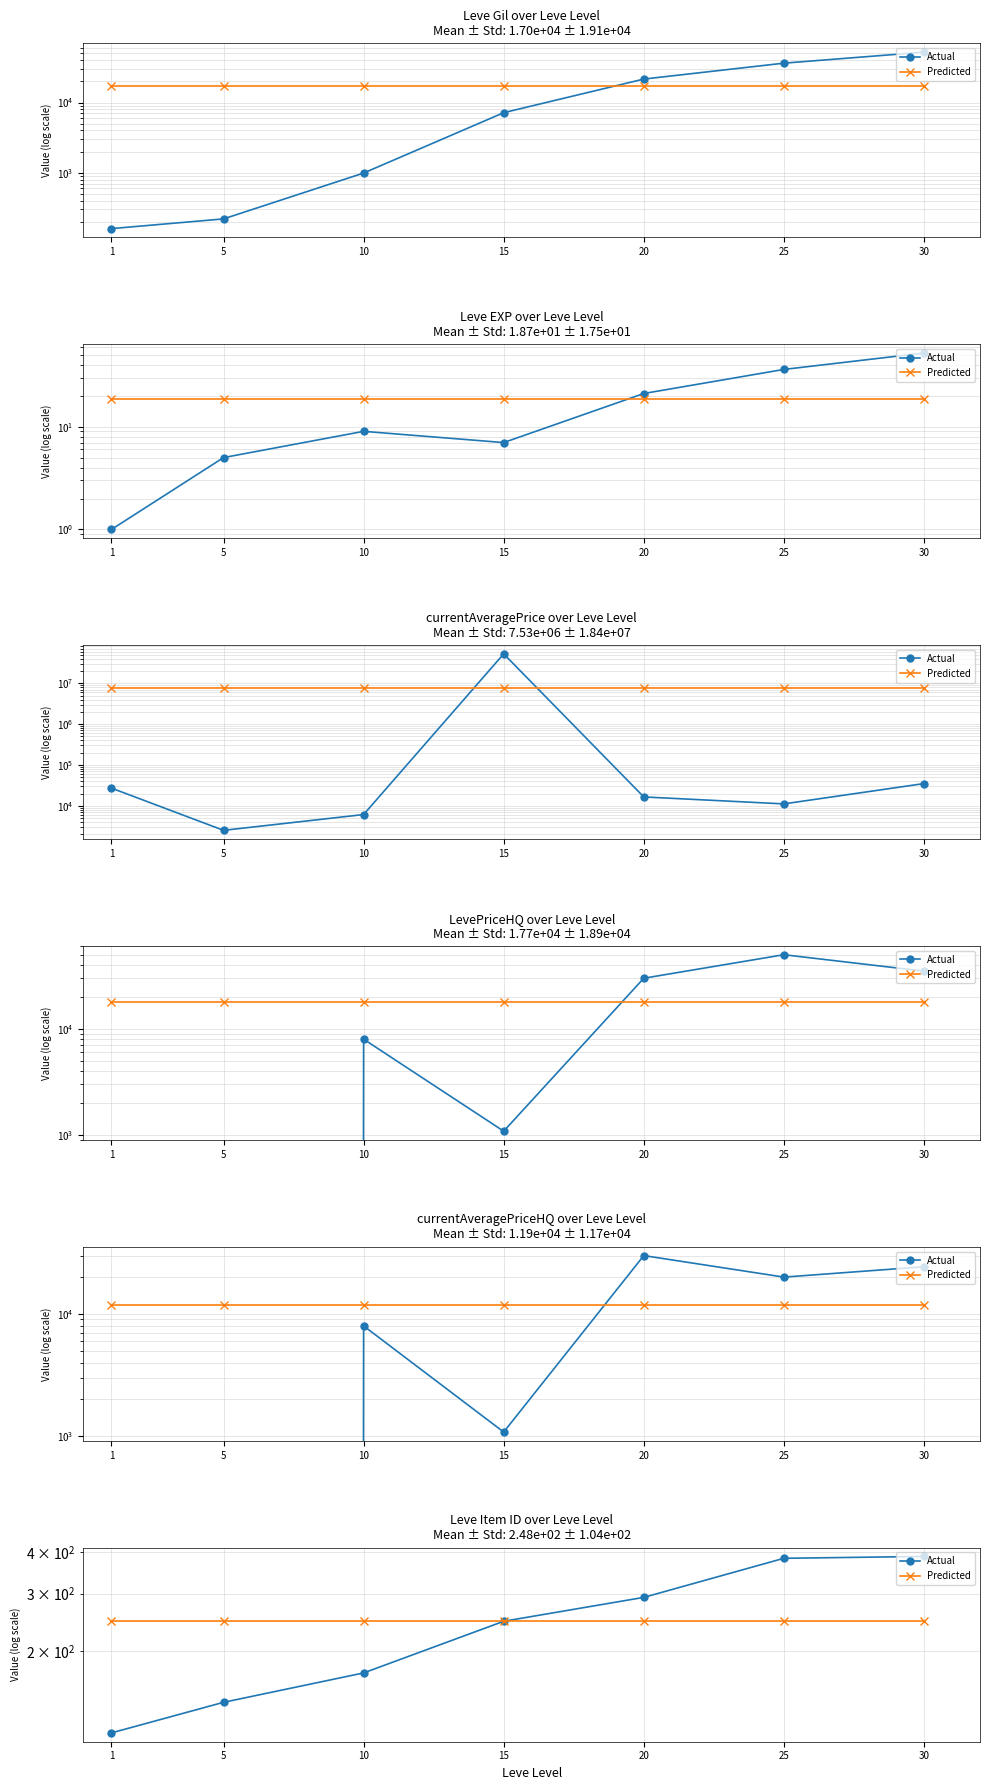

Which category has the highest value across all series?

30